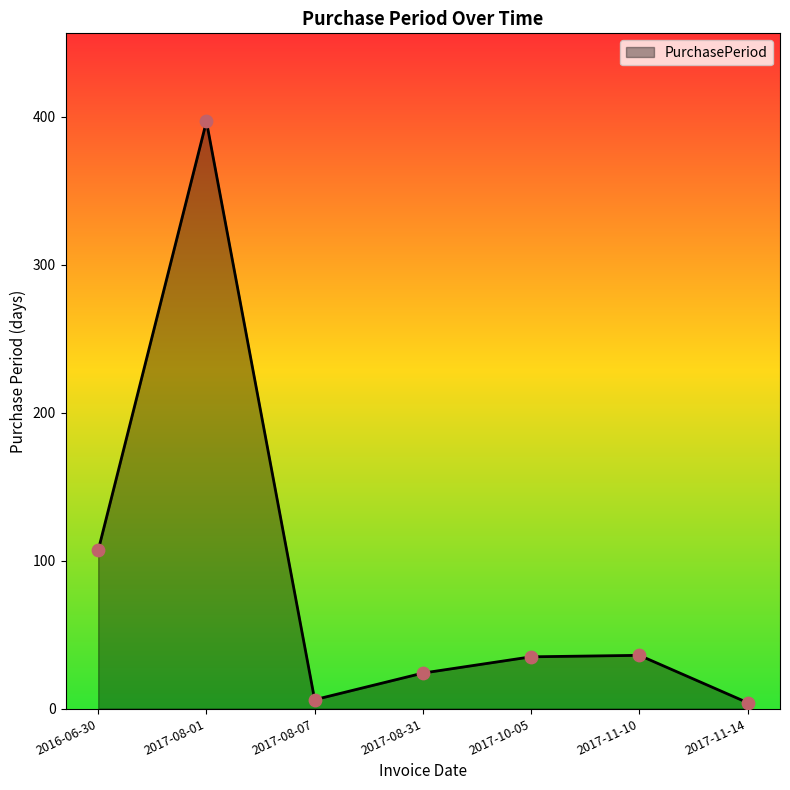

Approximately how many times larger is the value at 2017-08-31 compared to 2017-11-10?

0.7